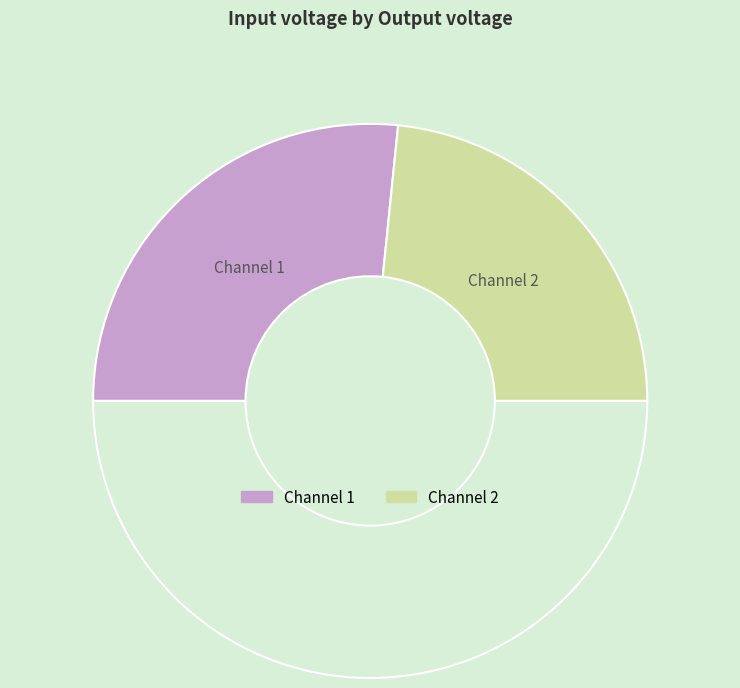

Count the number of slices in the pie.

3